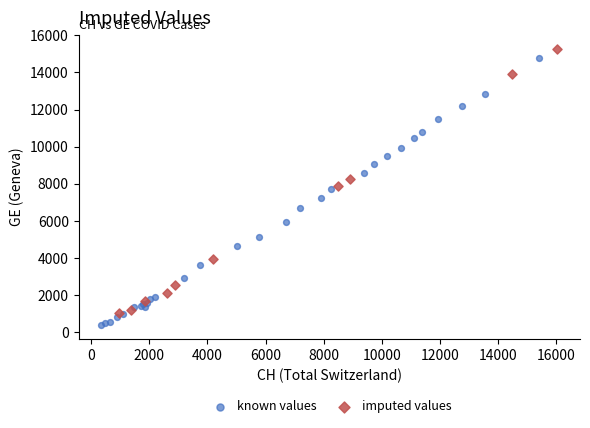

Which series reaches the minimum Y coordinate?

known values